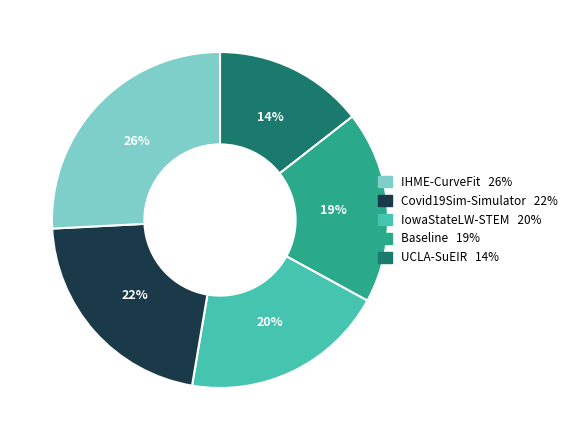

Is there any slice that represents more than half of the pie?

No